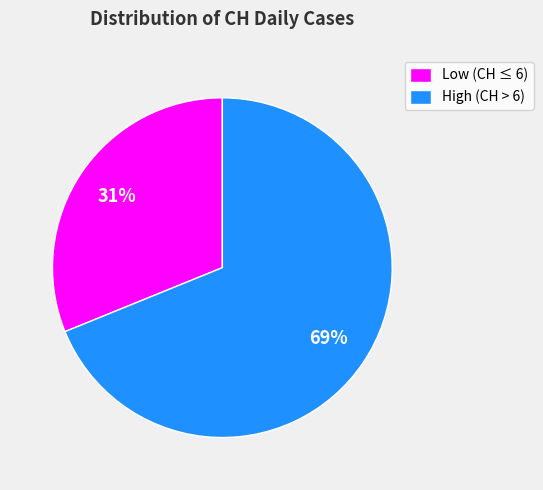

To the nearest percent, what is the difference between the largest and smallest slice percentages?

38%